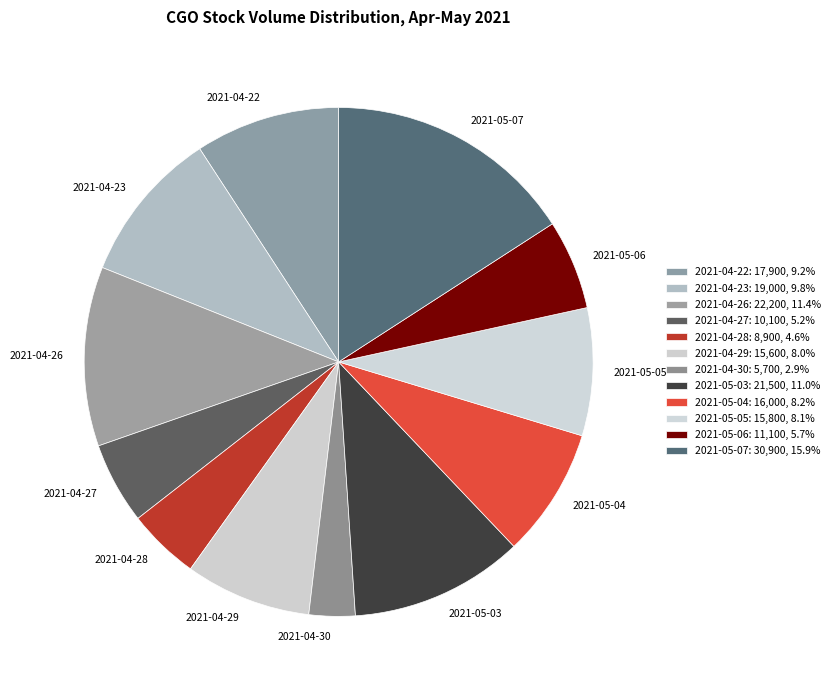

Is 2021-04-22 the majority of the pie?

No